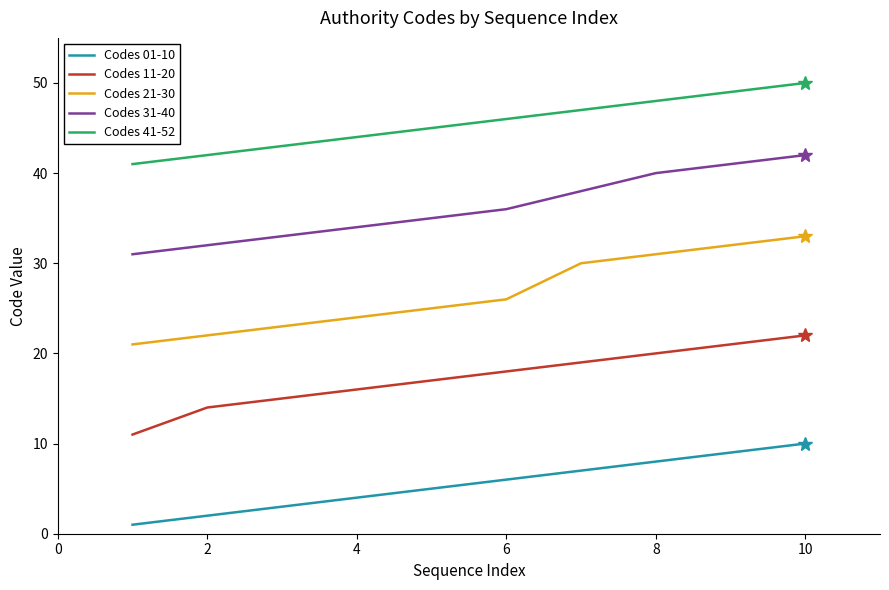

What is the difference between the second highest and second lowest values in the Codes 11-20 series?

7